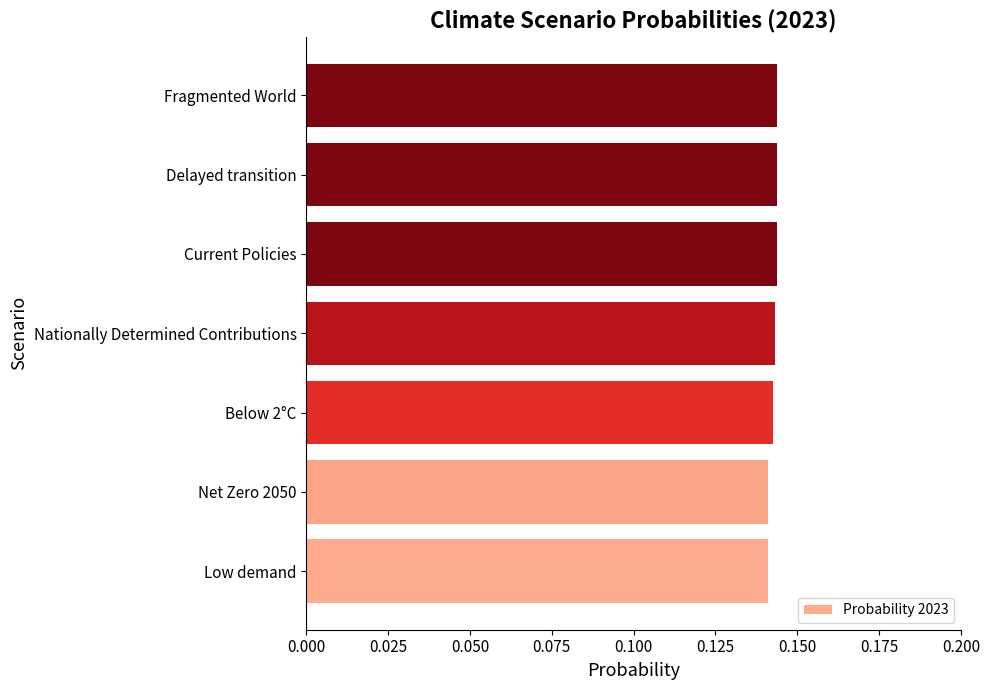

Is it true that the value at Nationally Determined Contributions is 0.2?

False